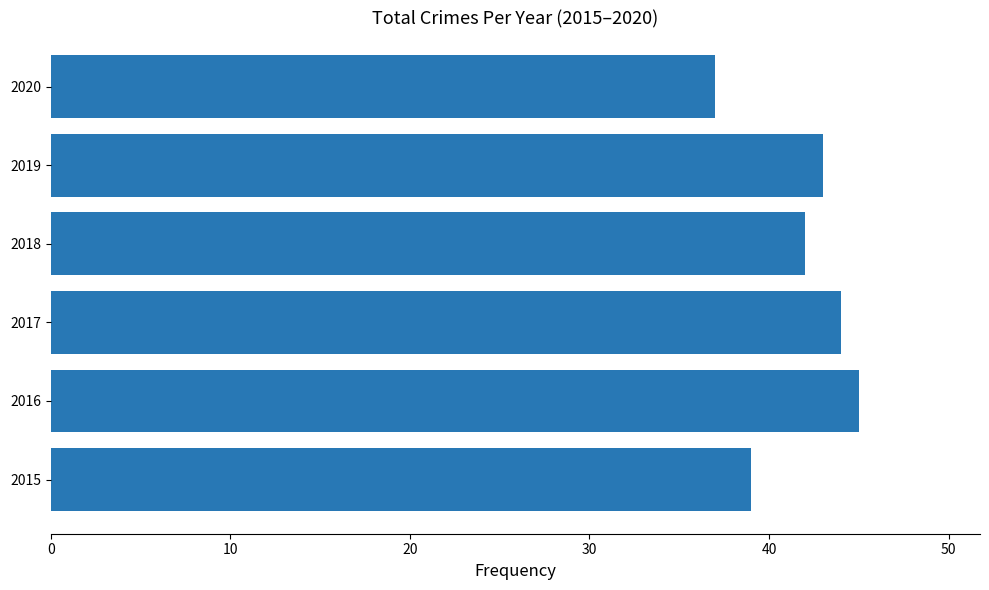

Count the number of categories in the chart.

6